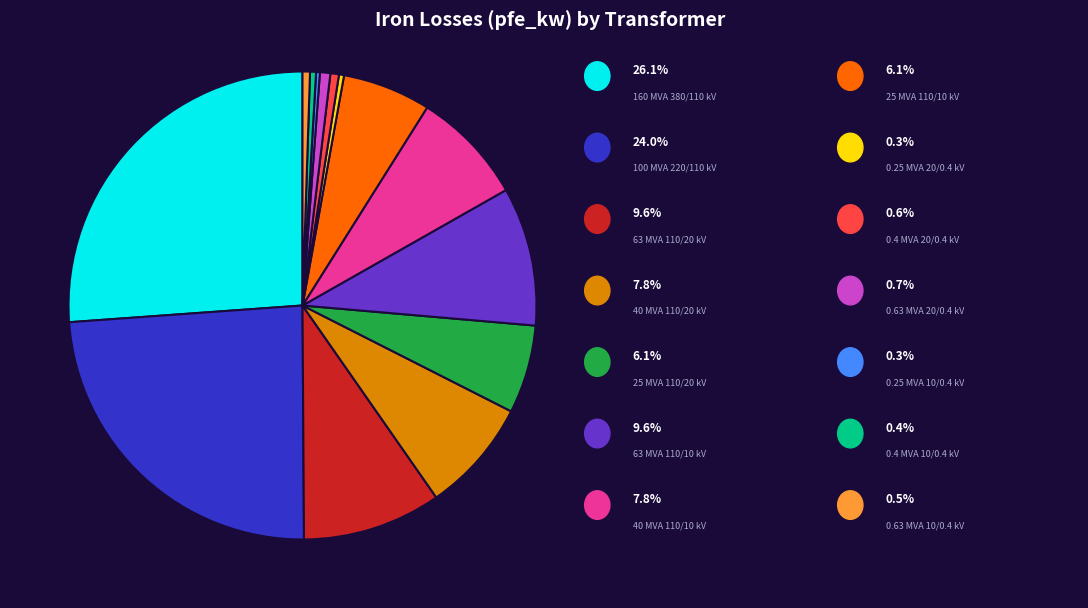

Is there any slice that represents more than half of the pie?

No